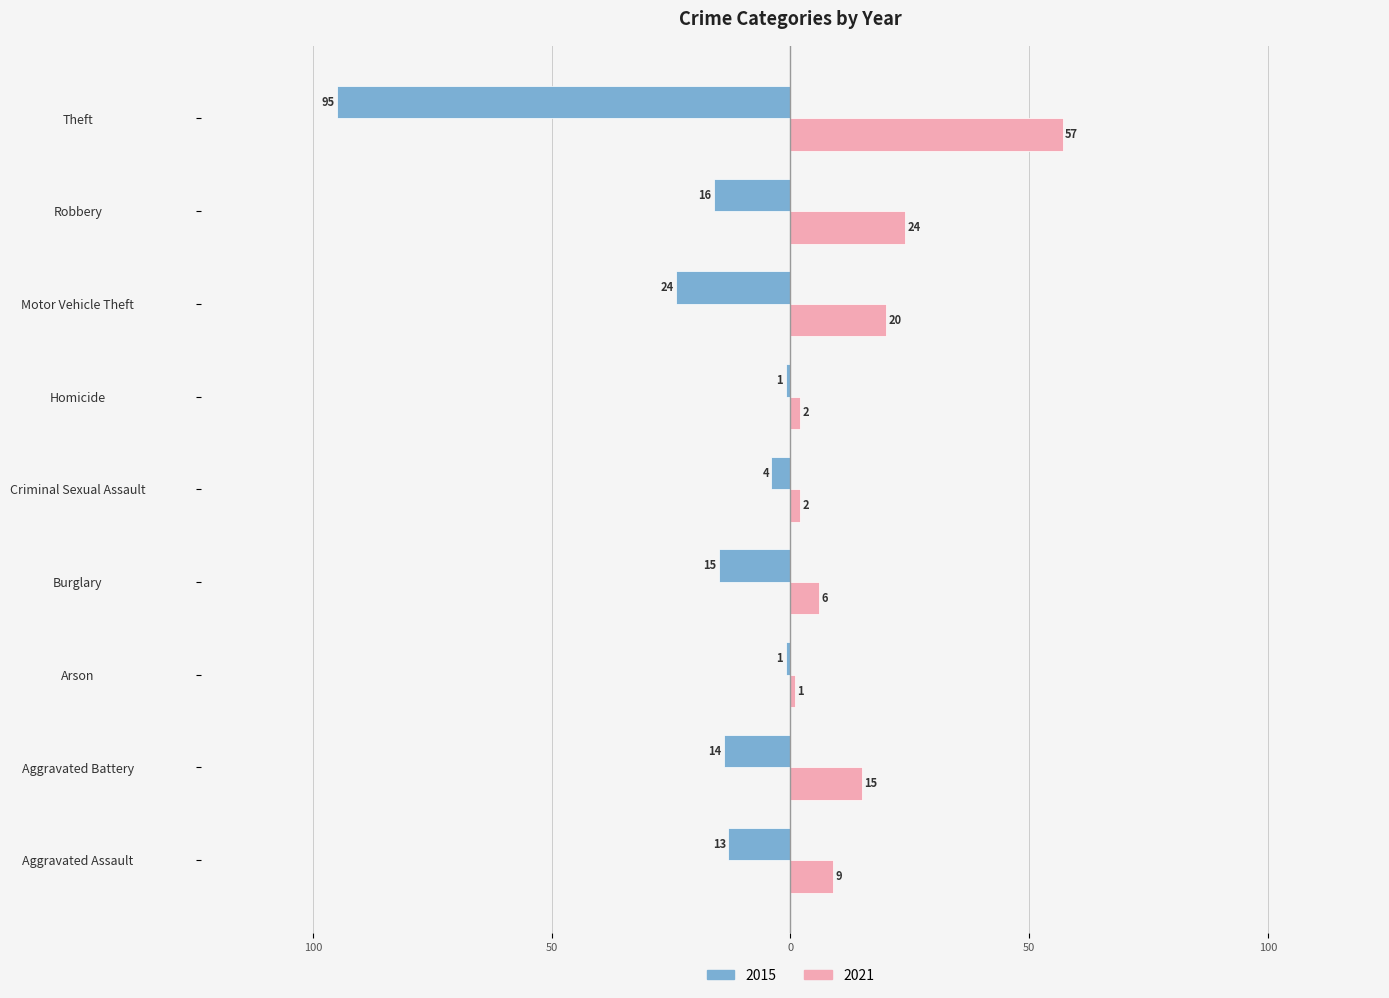

Read the 2015 value at Aggravated Assault, to the nearest 10.

-10